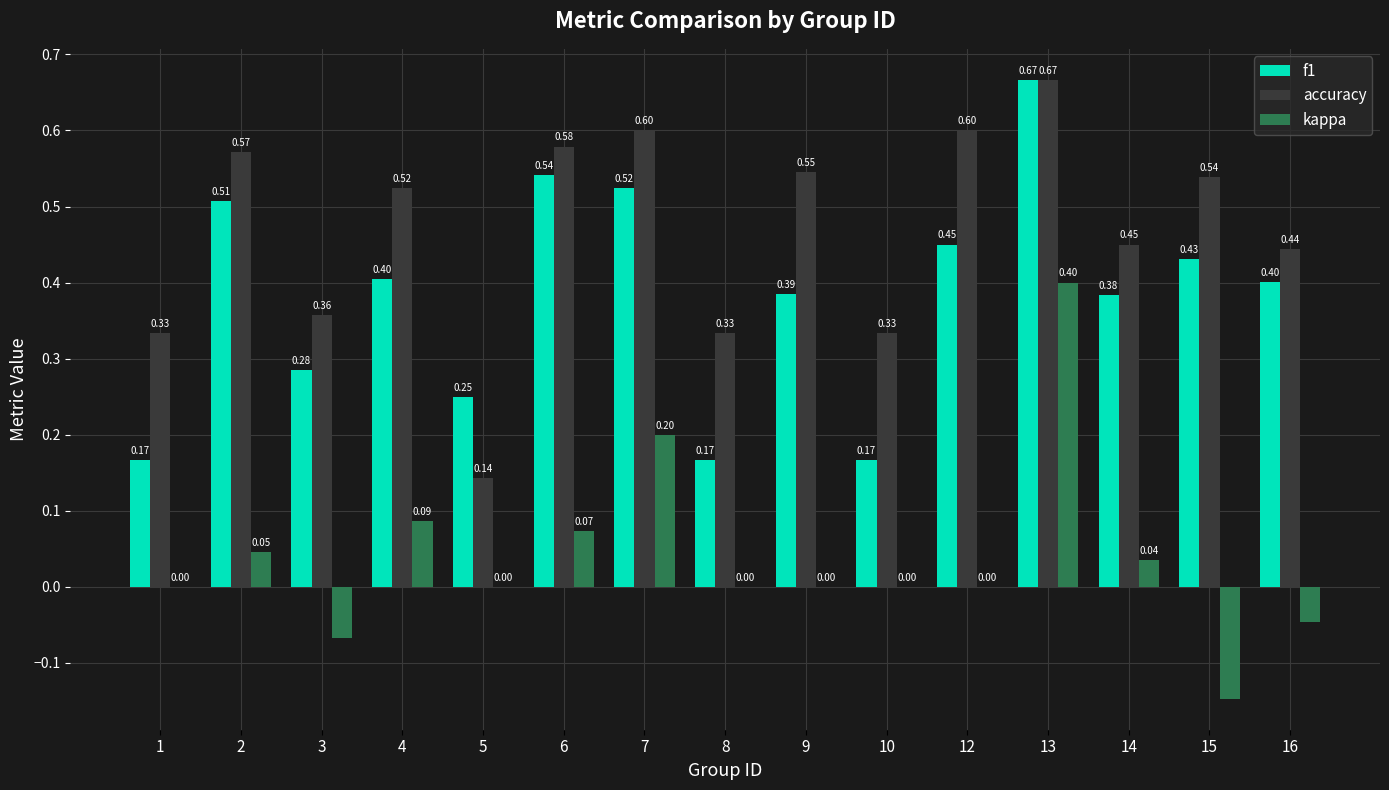

What is the total value across all series at 4?

1.0